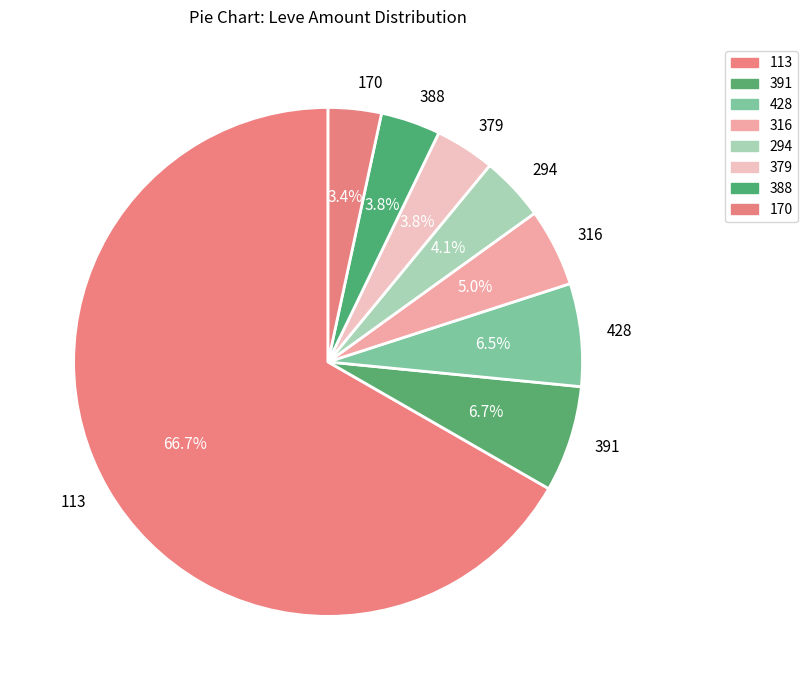

Which has a higher value, 170 or 428?

428